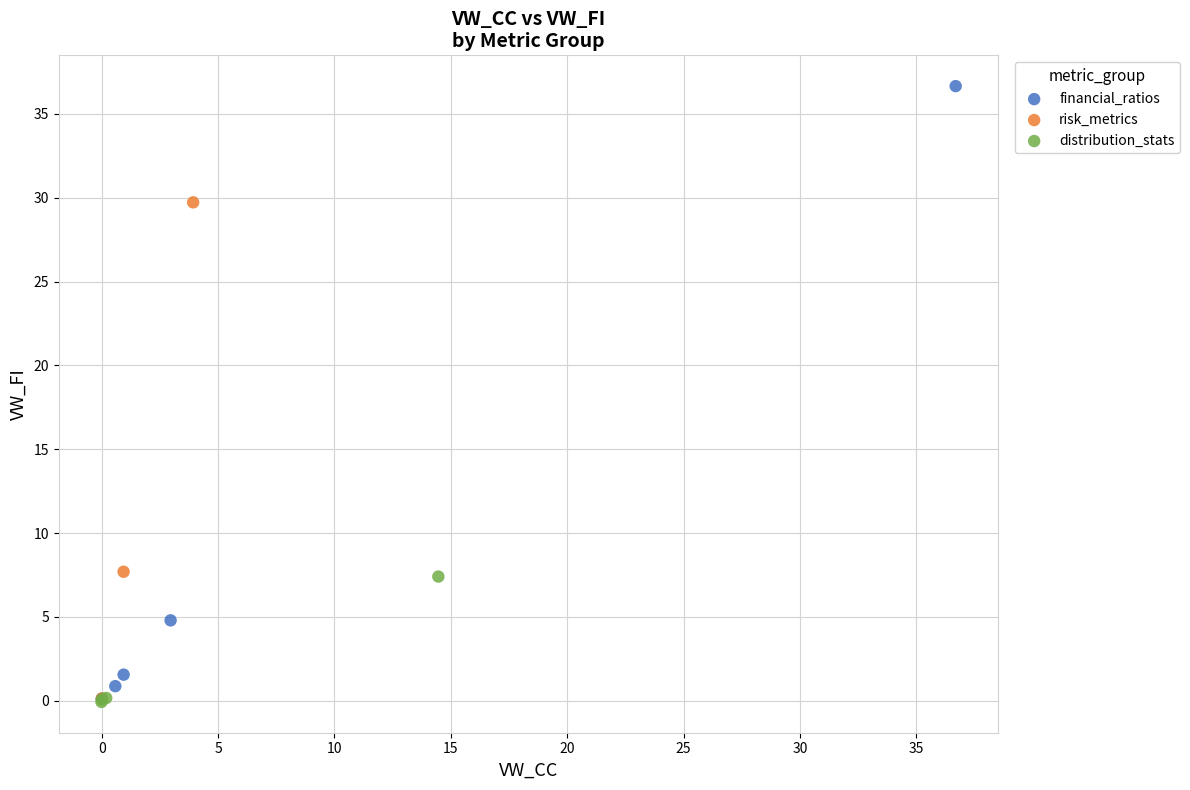

Which series reaches the maximum Y coordinate?

financial_ratios